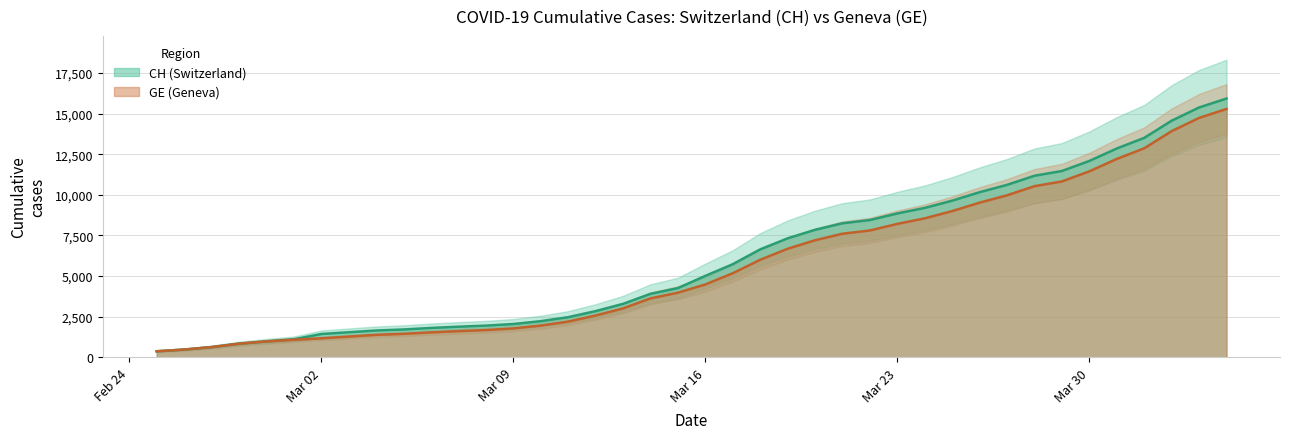

The value of GE (Geneva) at Mar 30 is 11444. True or false?

True